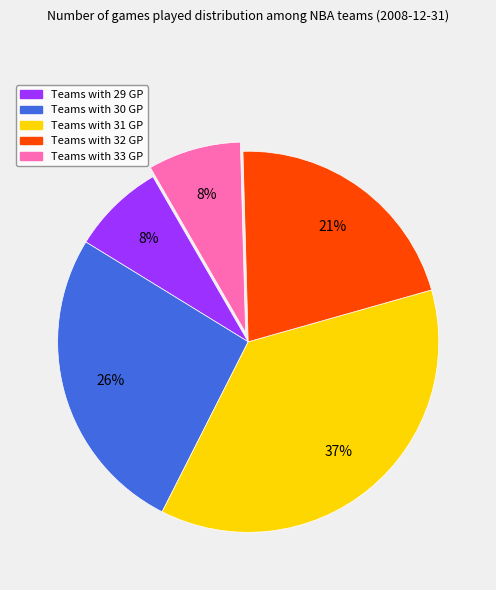

Is there any slice that represents more than half of the pie?

No